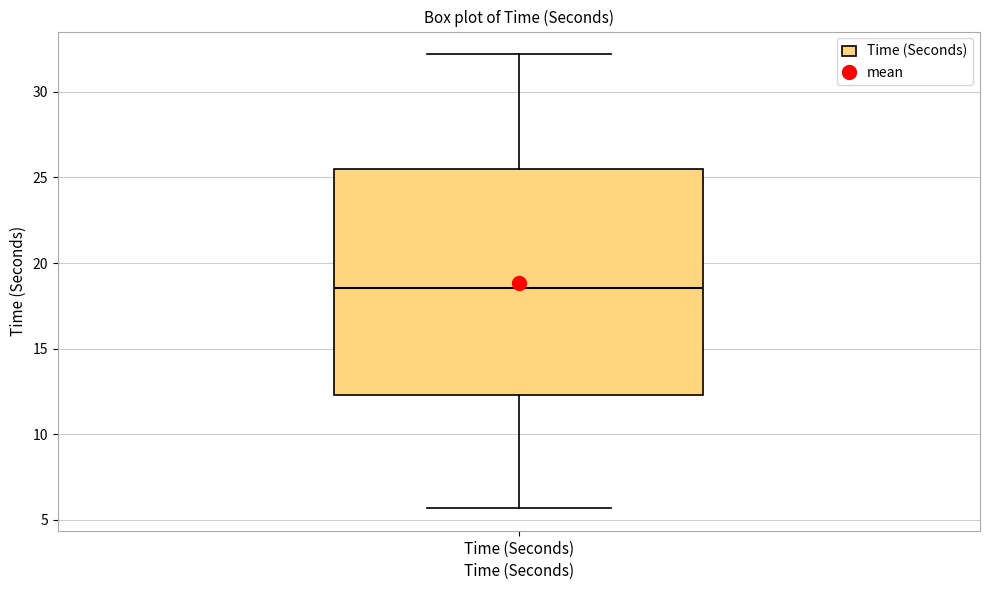

Read this box plot against the y-axis: the position of the median line, the range covered by the box, and the ends of both whiskers. The values are not printed on the chart, so give them approximately, as read against the axis.

median 18.5, box 12.5 to 25.5, whiskers 5.5 to 32.0